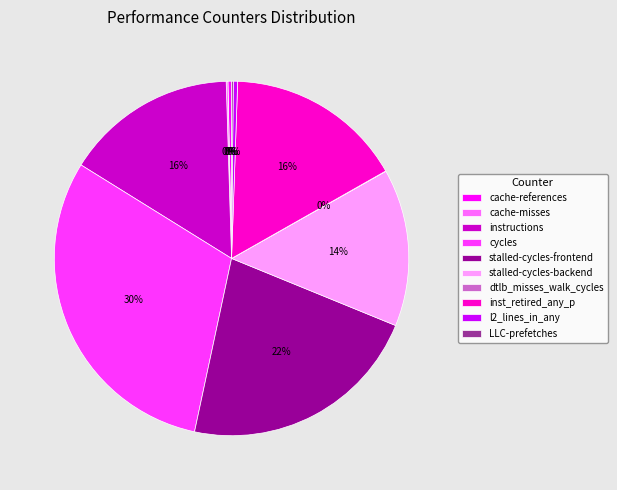

True or false: stalled-cycles-backend accounts for 6% of the total.

False